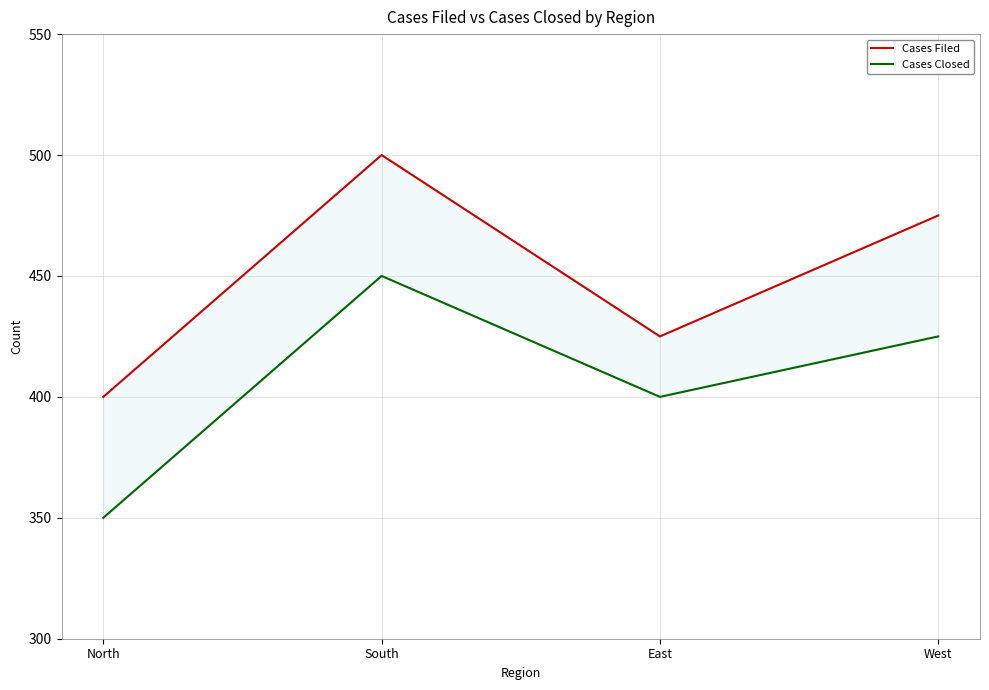

What is the difference between the Cases Closed values at West and South?

25